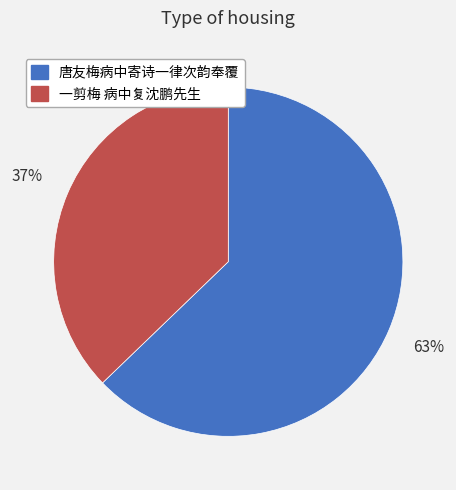

To the nearest percent, what percentage of the pie is 唐友梅病中寄诗一律次韵奉覆?

63%